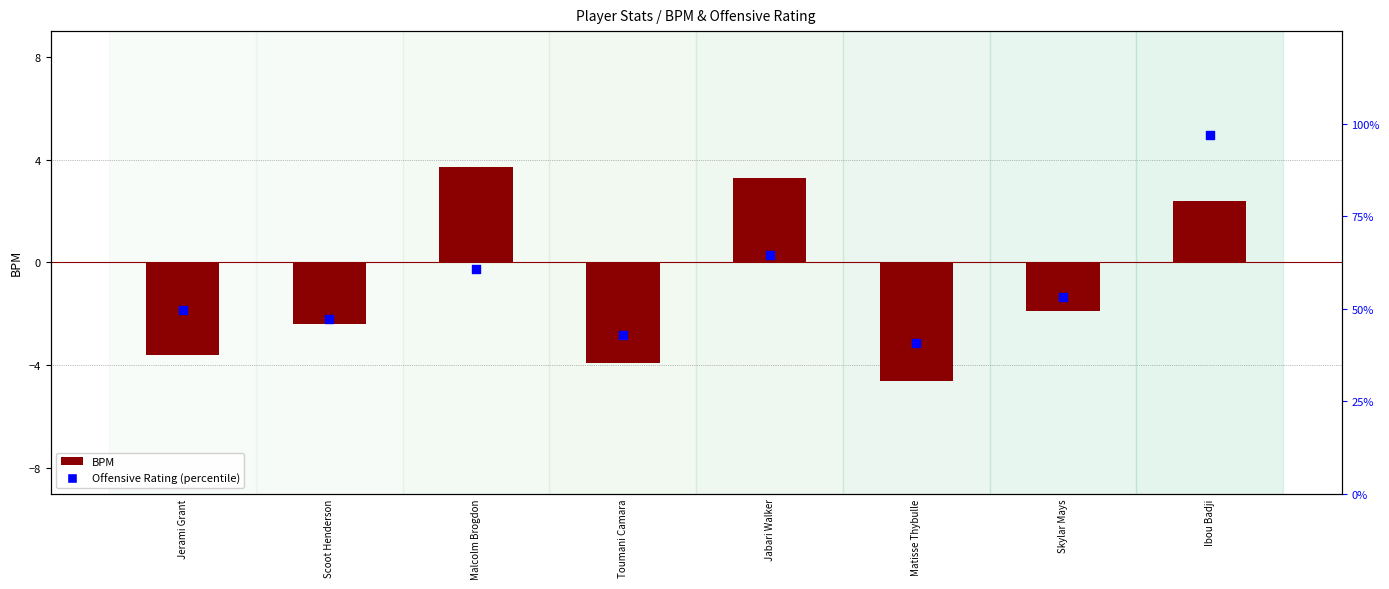

Which series has the largest Y range (max minus min)?

Offensive Rating (percentile)